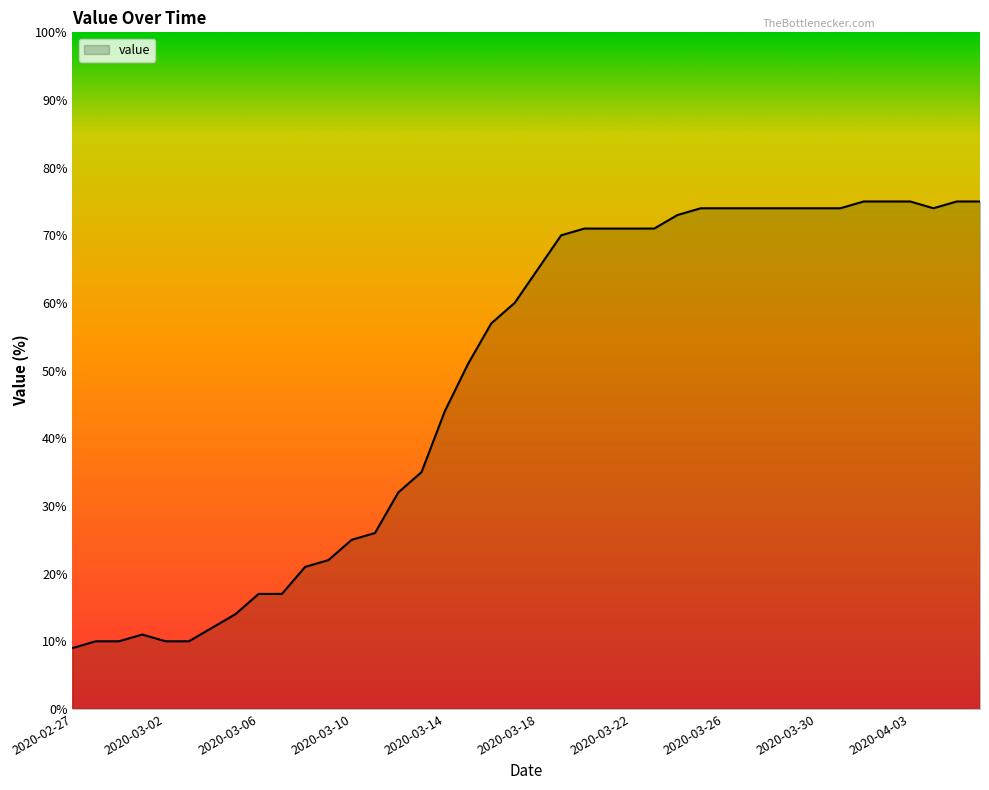

Reading left to right, list all the values displayed in this chart.

9	10	10	11	10	10	12	14	17	17	21	22	25	26	32	35	44	51	57	60	65	70	71	71	71	71	73	74	74	74	74	74	74	74	75	75	75	74	75	75